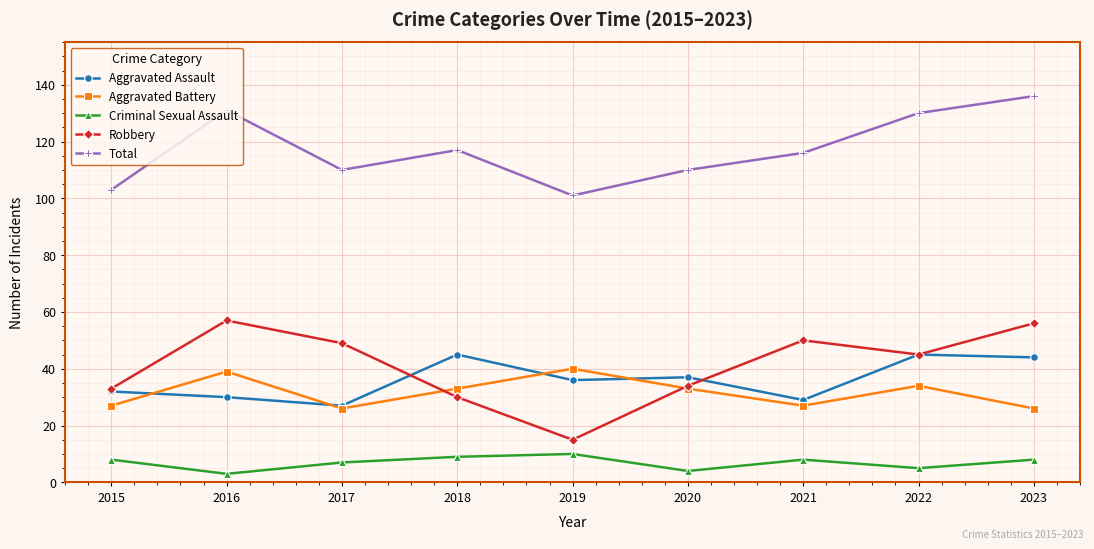

True or false: Total and Criminal Sexual Assault cross at least once.

False